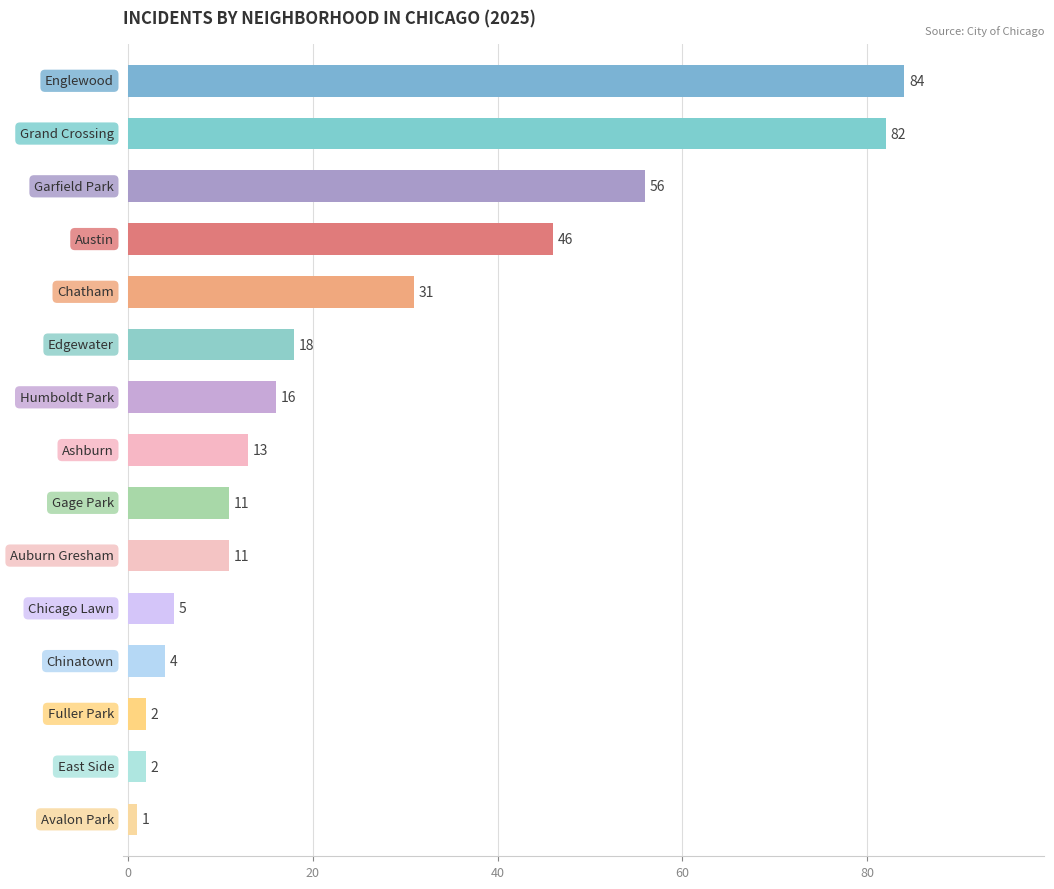

Count the number of data series in this chart.

1